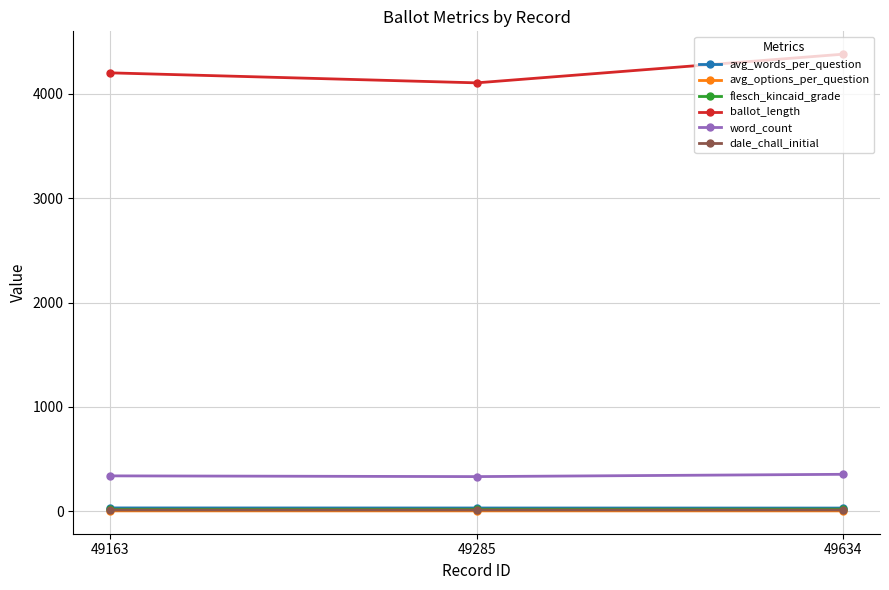

Is the value of ballot_length at 49163 greater than the value of avg_options_per_question at 49285?

Yes